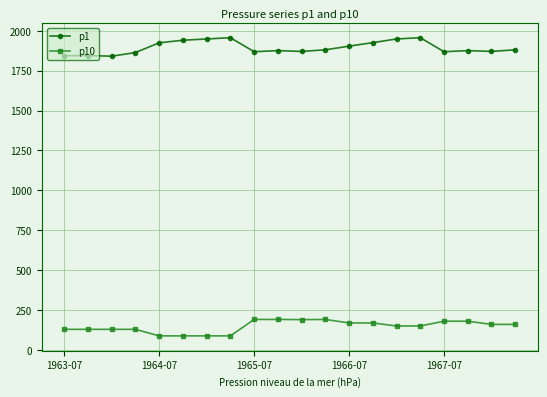

How many values in the p10 series are below 160?

10